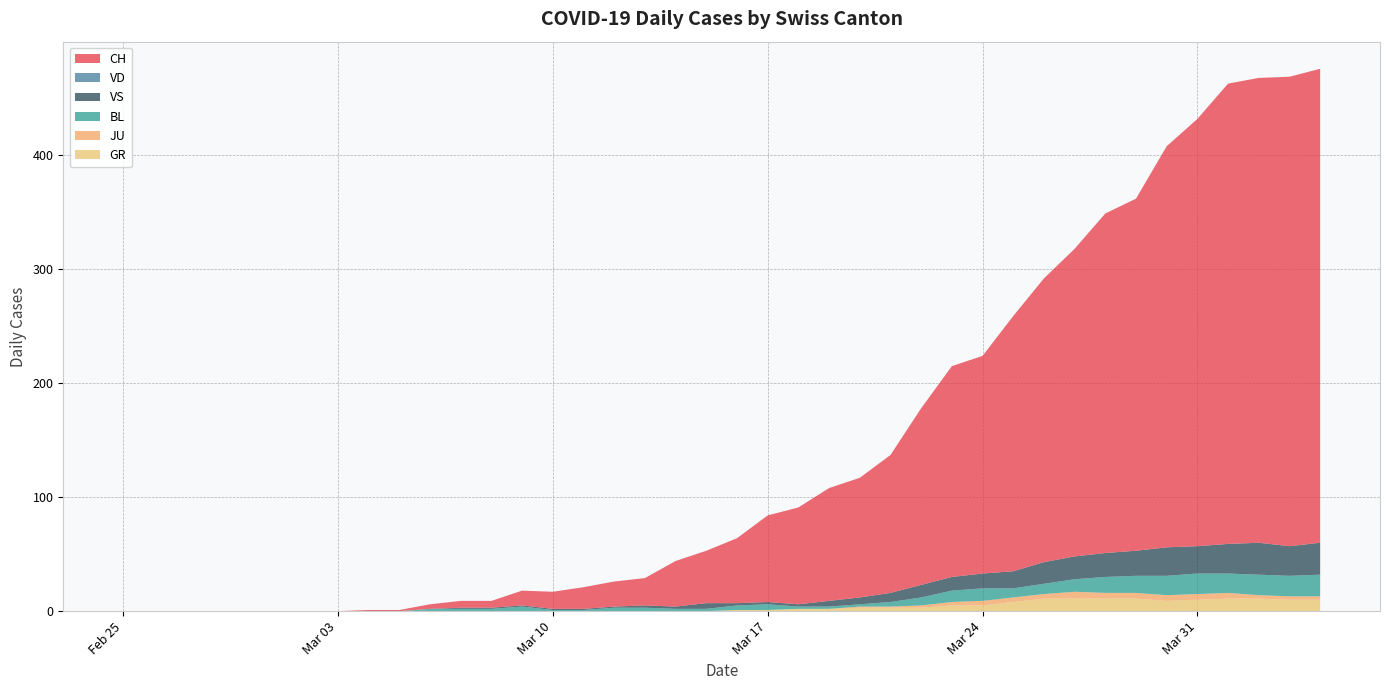

Reading left to right, what are all the values shown in this chart?

CH: 0	0	0	0	0	0	0	0	1	1	4	6	6	13	15	19	22	24	40	46	57	76	85	99	105	121	155	185	191	224	249	270	298	309	352	375	404	408	412	416
VD: 0	0	0	0	0	0	0	0	0	0	0	0	0	0	0	0	0	0	0	0	0	0	0	0	0	0	0	0	0	0	0	0	0	0	0	0	0	0	0	0
BL: 0	0	0	0	0	0	0	0	0	0	2	2	2	4	1	1	3	3	2	2	4	5	2	2	2	4	7	10	11	8	9	11	14	15	17	18	17	18	18	19
GR: 0	0	0	0	0	0	0	0	0	0	0	0	0	0	0	0	0	0	0	0	1	1	2	2	3	3	3	5	5	8	11	11	11	11	9	10	11	11	10	10
JU: 0	0	0	0	0	0	0	0	0	0	0	0	0	0	0	0	0	0	0	0	0	0	0	0	1	1	2	3	4	4	4	6	5	5	5	5	5	3	3	3
VS: 0	0	0	0	0	0	0	0	0	0	0	1	1	1	1	1	1	2	2	5	2	2	2	5	6	8	11	12	13	15	19	20	21	22	25	24	26	28	26	28